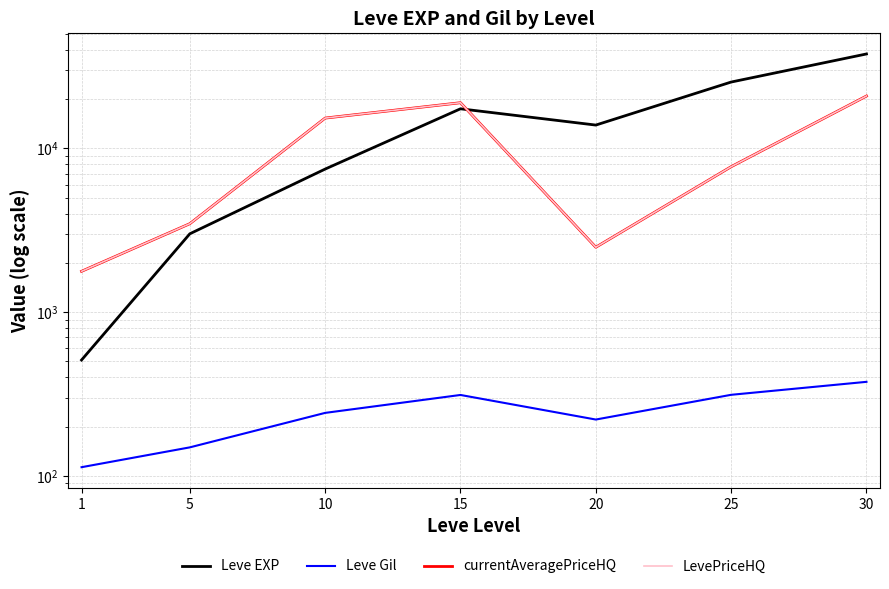

Read the currentAveragePriceHQ value at 25.

7726.8